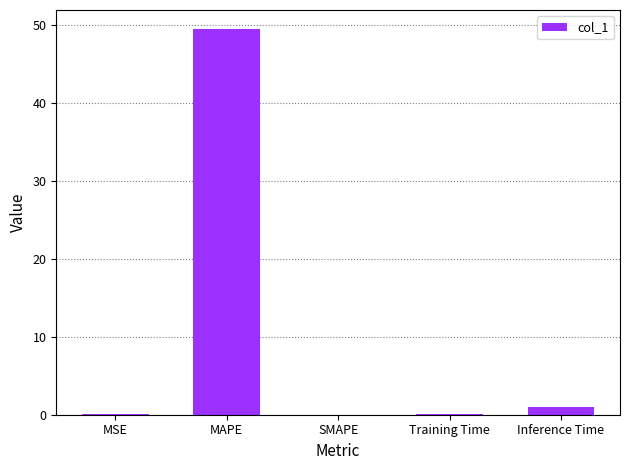

What value does the data have at MAPE?

49.5